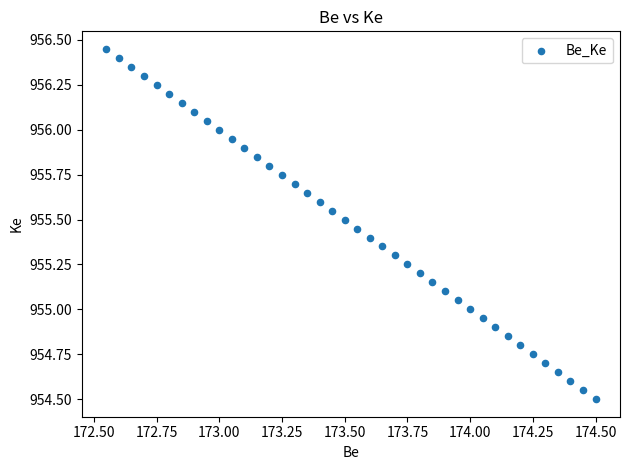

What is the range of X values (max minus min)?

2.0